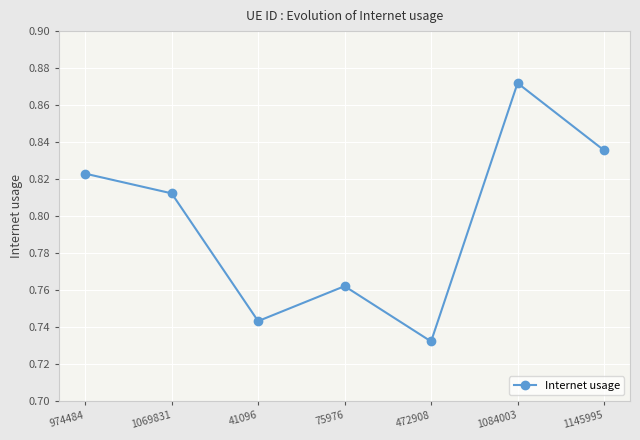

What is the sum of the values at 41096 and 1145995?

1.6